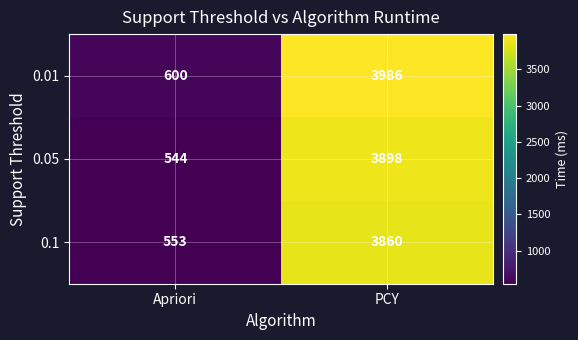

What is the difference between the highest and lowest values at PCY?

126